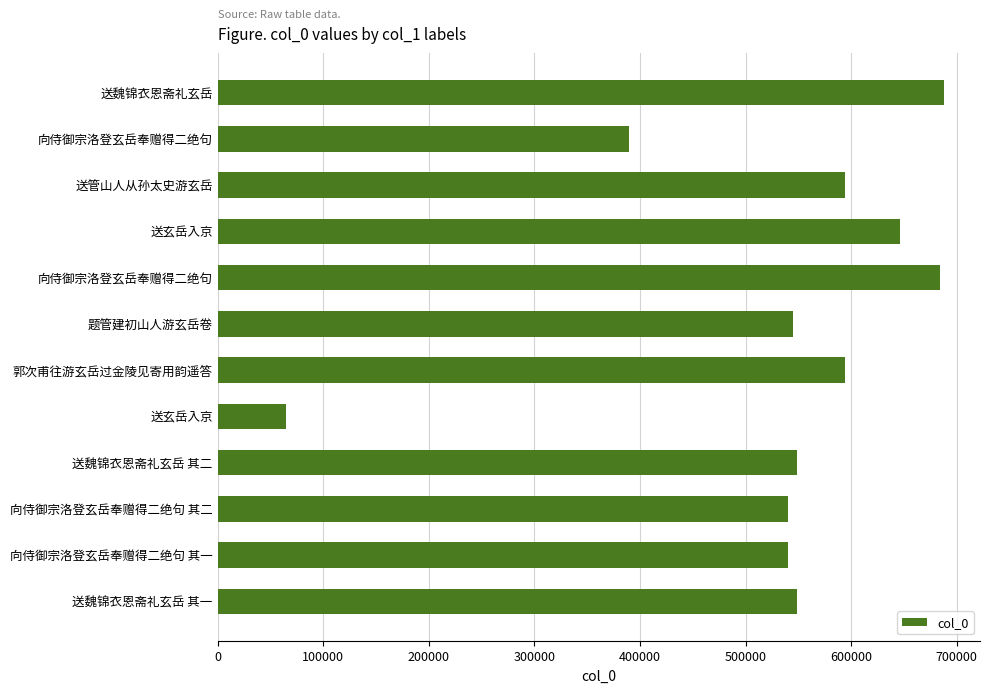

How many values are below 548448?

6